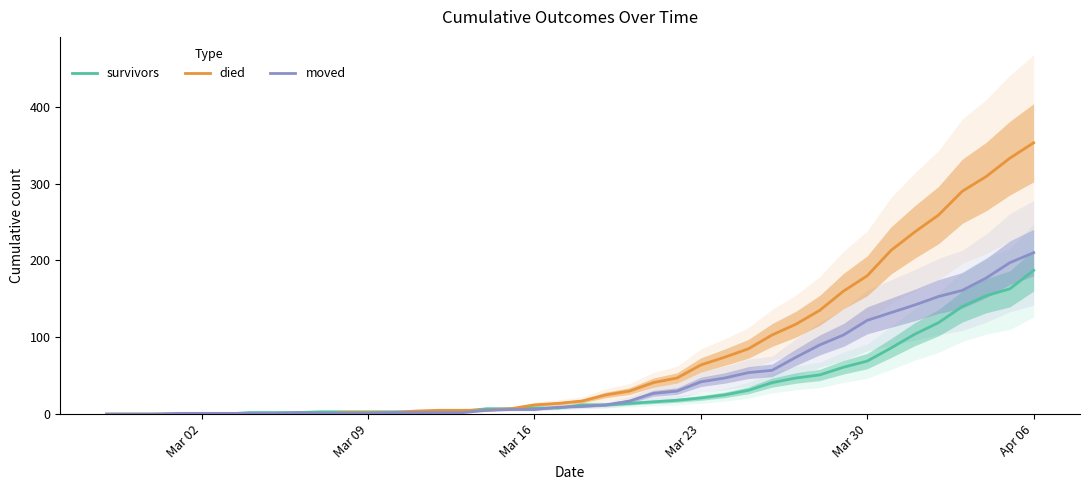

Reading left to right, extract all data points from this chart.

survivors: 0	0	0	0	0	0	2	2	2	3	3	3	3	3	3	4	7	7	8	8	12	12	14	16	18	21	25	31	41	47	51	61	69	86	104	119	140	154	163	187
died: 0	0	0	0	0	0	0	0	0	0	2	2	2	4	5	5	5	7	12	14	17	25	30	41	47	64	74	85	103	117	135	160	180	213	237	259	290	309	333	353
moved: 0	0	0	1	1	1	1	1	2	1	1	1	2	2	2	2	5	6	6	9	10	12	17	27	30	42	47	54	57	74	90	103	122	132	142	153	161	177	197	210